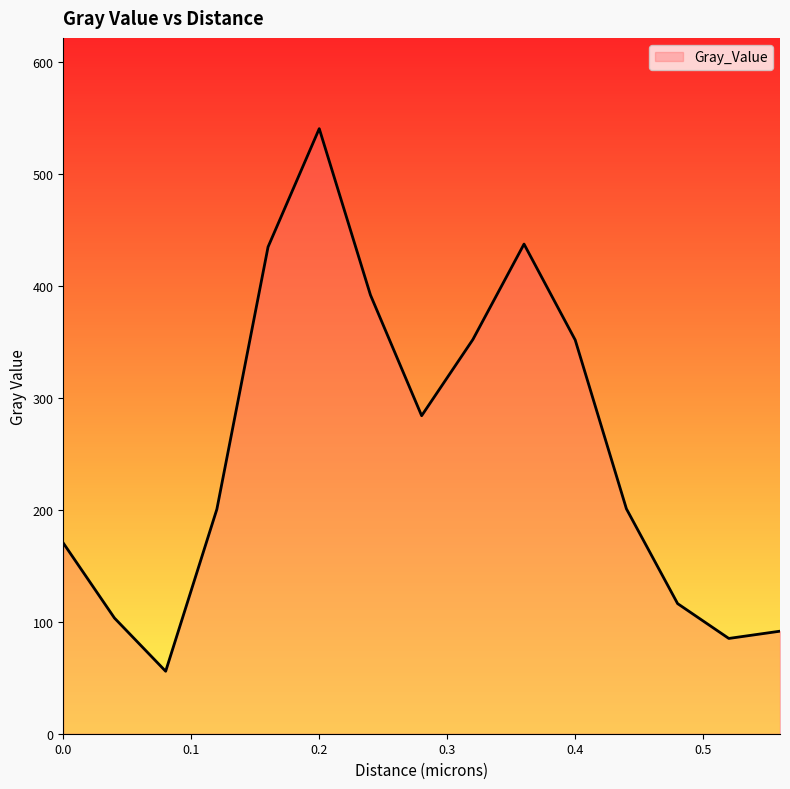

What is the minimum value shown in the chart?

55.8